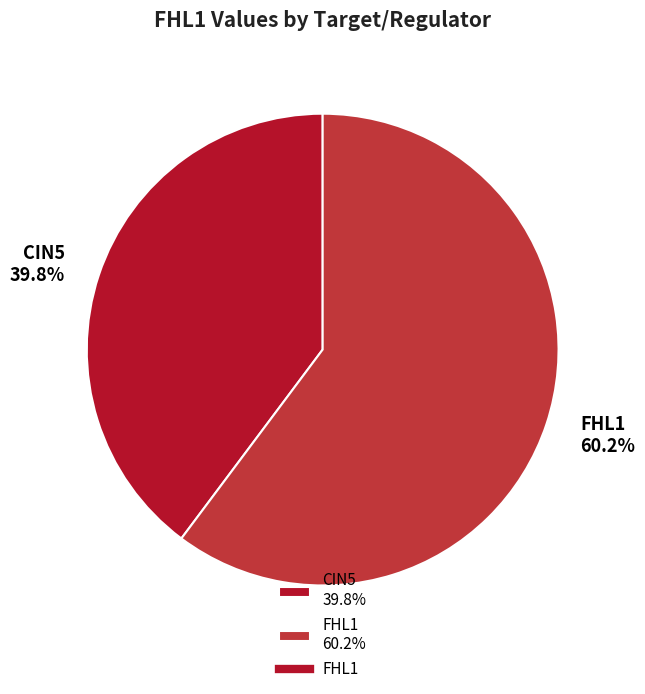

What is the largest slice in the pie chart?

FHL1 60.2%